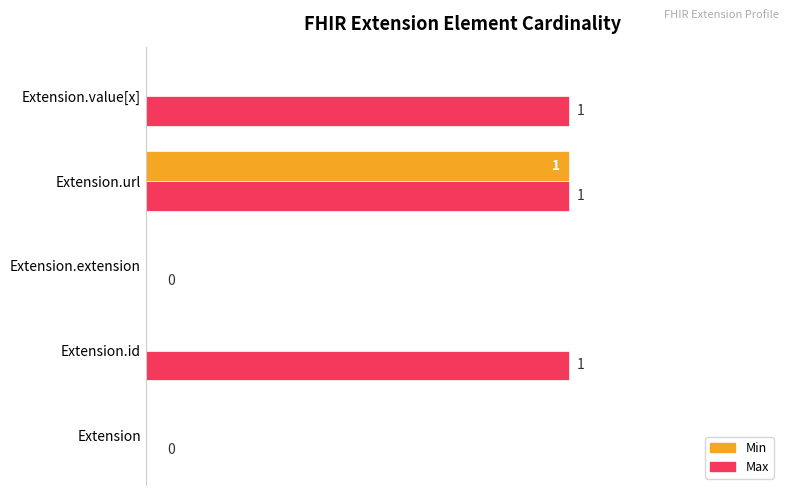

Which category has the highest value in the Min series?

Extension.url